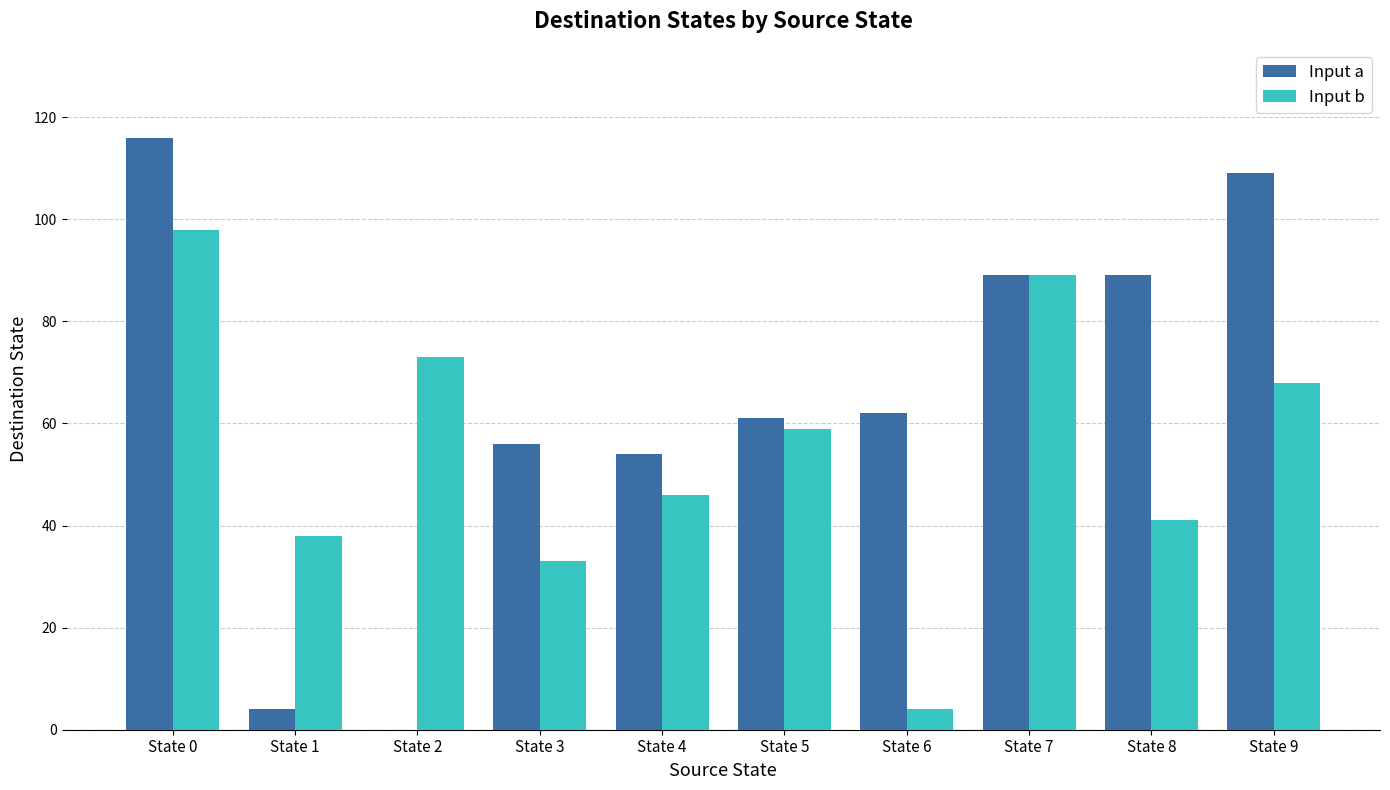

Between State 0 and State 1, which series saw the biggest shift?

Input a